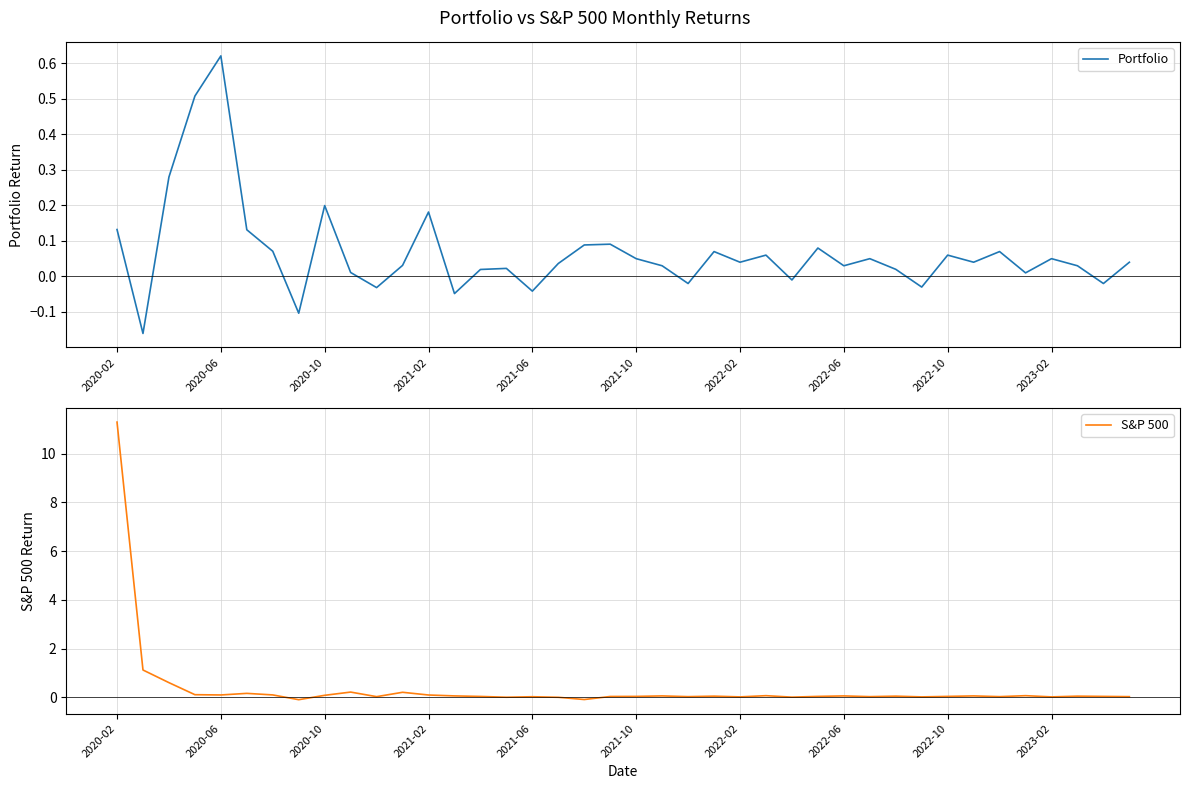

Reading left to right, extract all data points from this chart.

Portfolio: 0.1	-0.2	0.3	0.5	0.6	0.1	0.1	-0.1	0.2	0.0	-0.0	0.0	0.2	-0.0	0.0	0.0	-0.0	0.0	0.1	0.1	0.1	0.0	-0.0	0.1	0.0	0.1	-0.0	0.1	0.0	0.1	0.0	-0.0	0.1	0.0	0.1	0.0	0.1	0.0	-0.0	0.0
S&P 500: 11.3	1.1	0.6	0.1	0.1	0.2	0.1	-0.1	0.1	0.2	0.0	0.2	0.1	0.1	0.0	0.0	0.0	0.0	-0.1	0.0	0.0	0.1	0.0	0.1	0.0	0.1	0.0	0.0	0.1	0.0	0.1	0.0	0.0	0.1	0.0	0.1	0.0	0.1	0.0	0.0